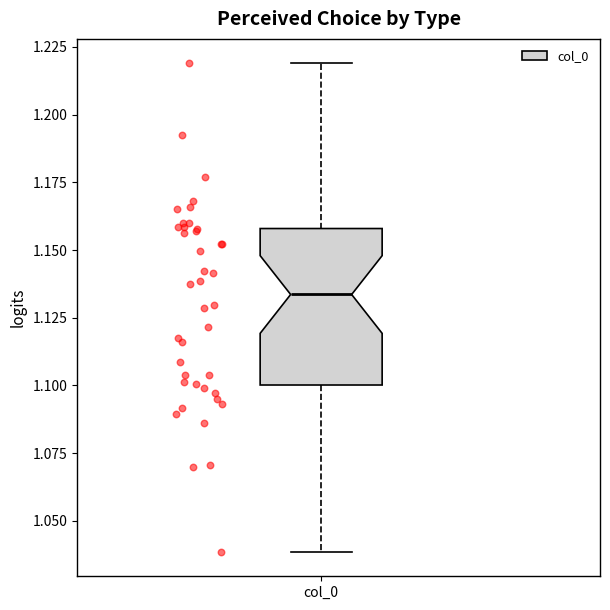

Where is the upper edge of the box for col_0 on the y-axis? The values are not printed on the chart, so give them approximately, as read against the axis.

1.160